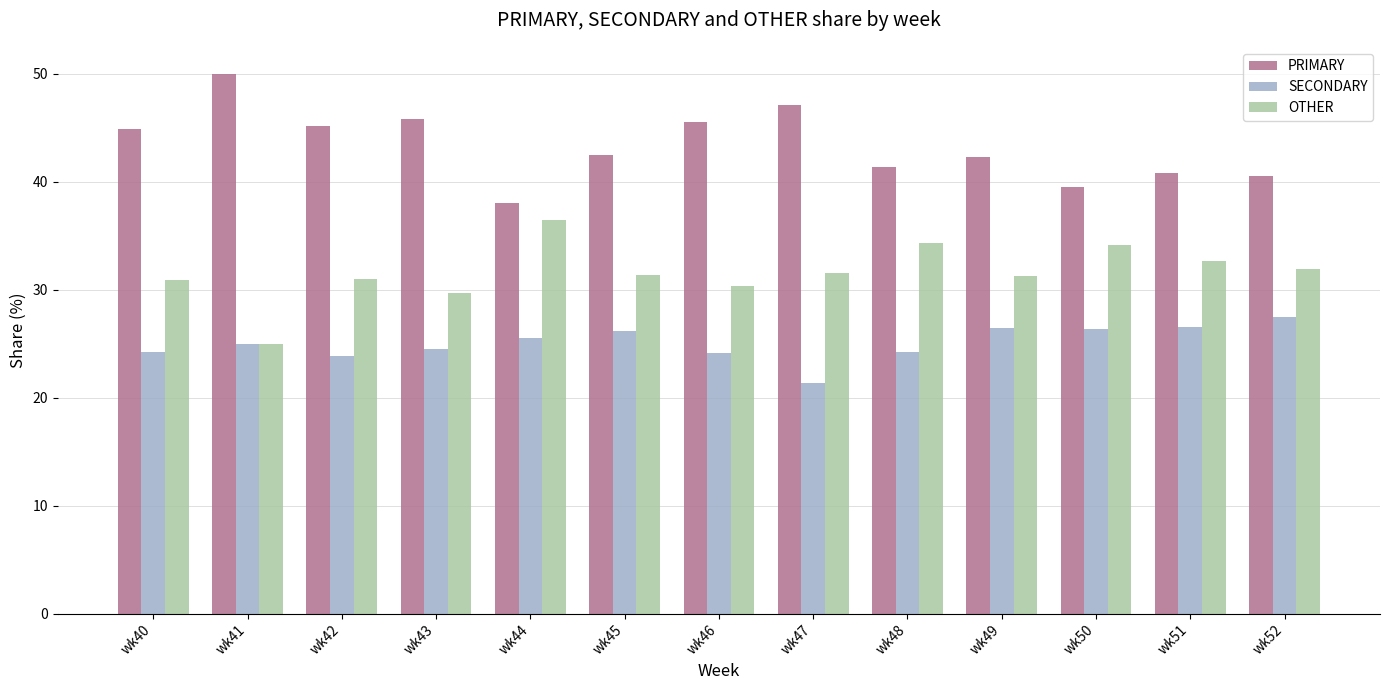

What is the total value across all series at wk44?

100.0